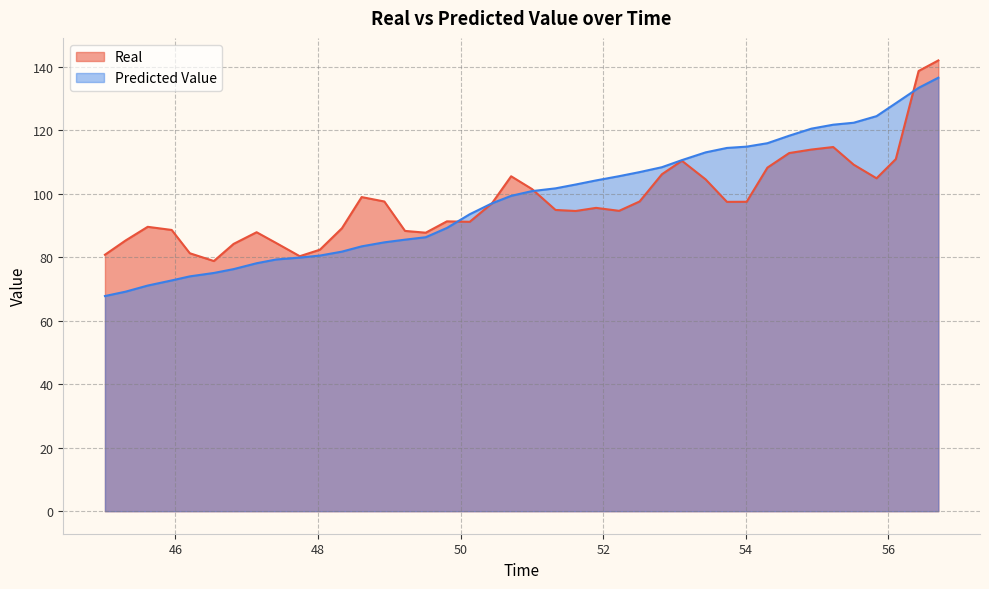

Where does the Real series first go above 96?

48.612024